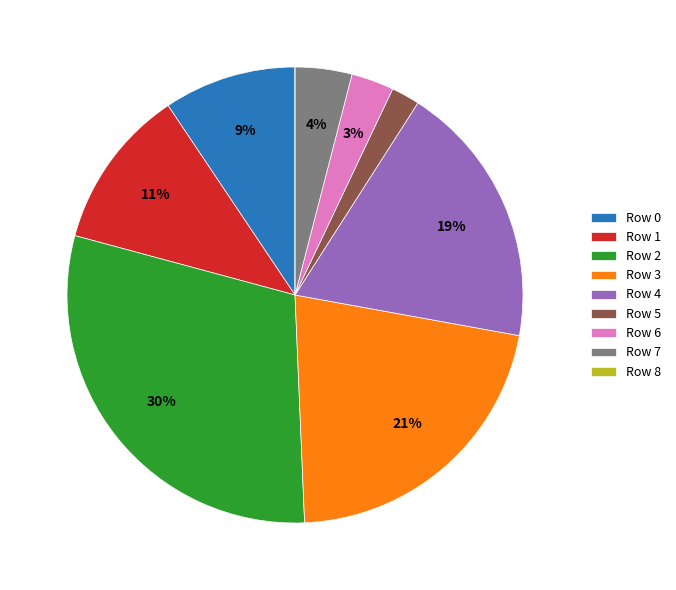

To the nearest percent, what is the average slice percentage?

11%